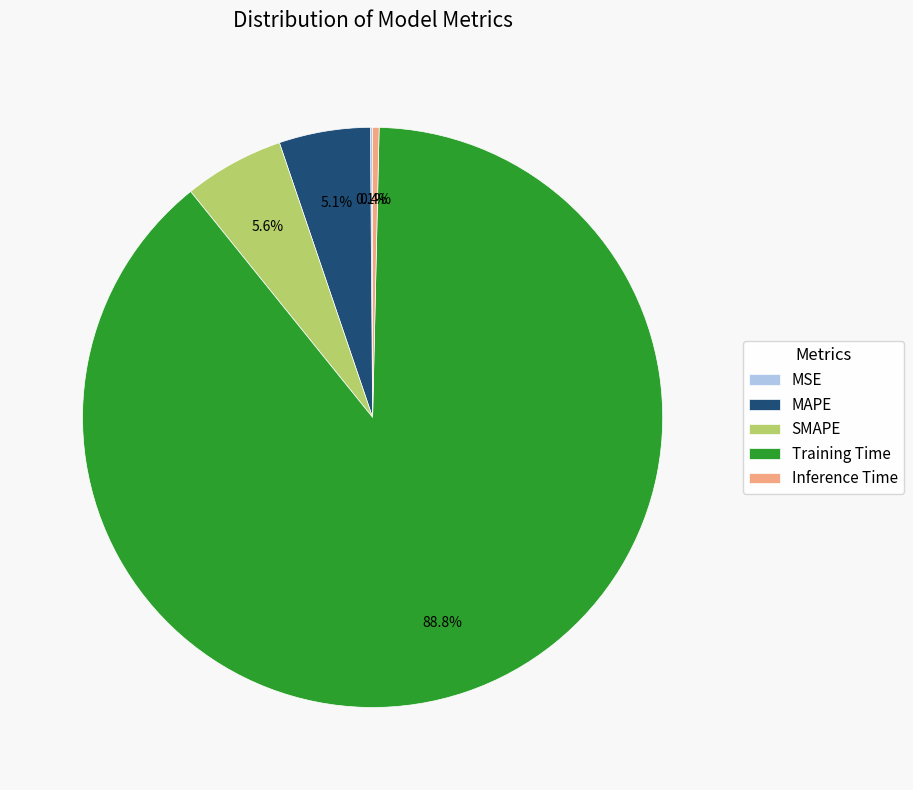

Which slice is the largest?

Training Time